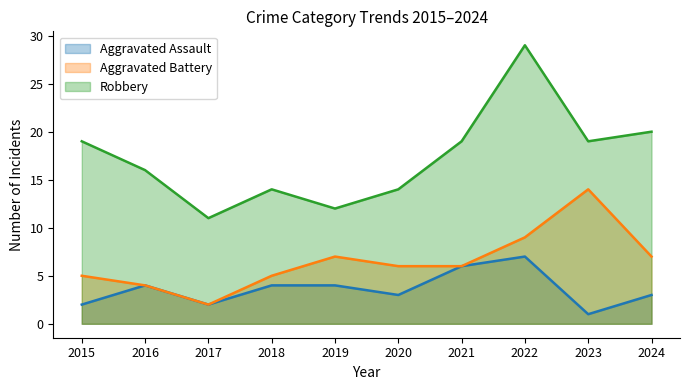

At which category is the sum across all series the highest?

2022